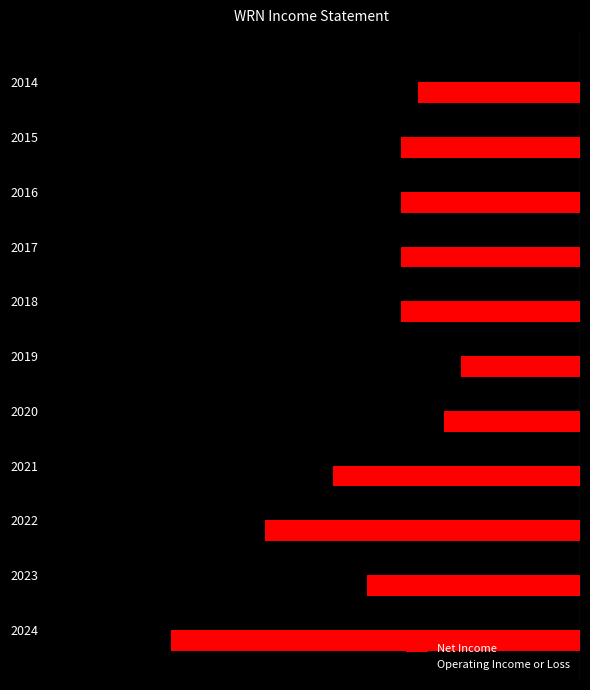

What are all the series names shown in the legend?

Net Income, Operating Income or Loss